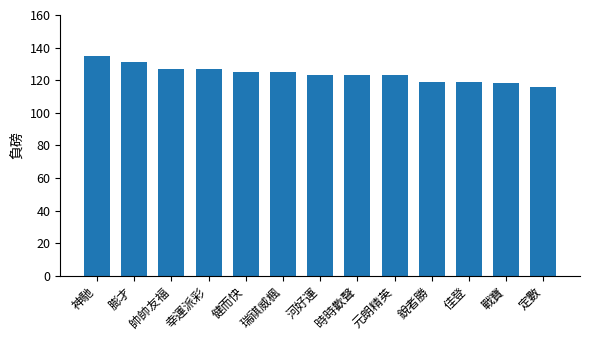

What is the difference between the maximum and second lowest values?

17